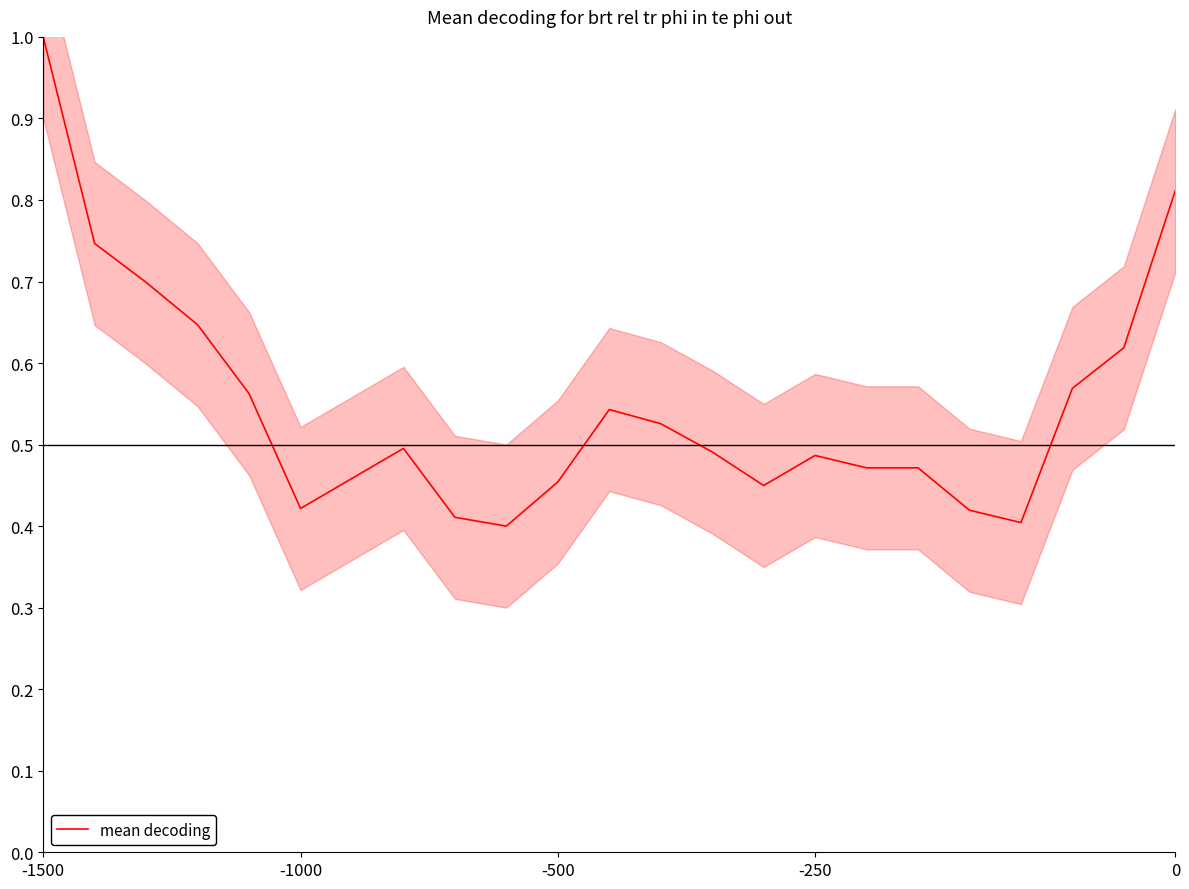

What is the difference between the maximum and minimum values?

0.6